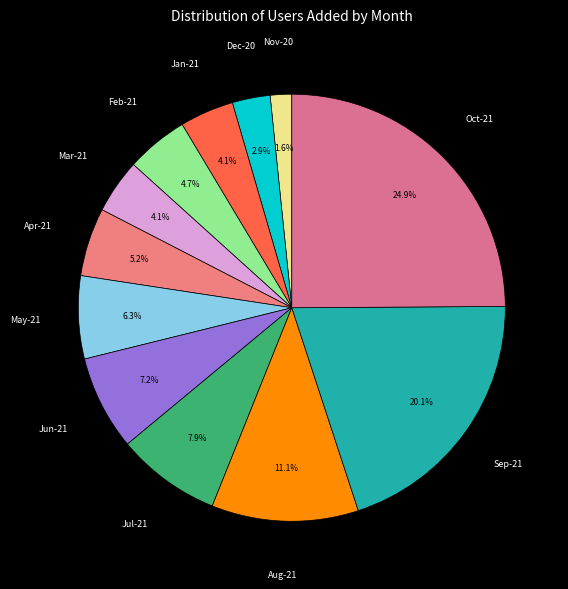

Between Jul-21 and Mar-21, which is larger?

Jul-21